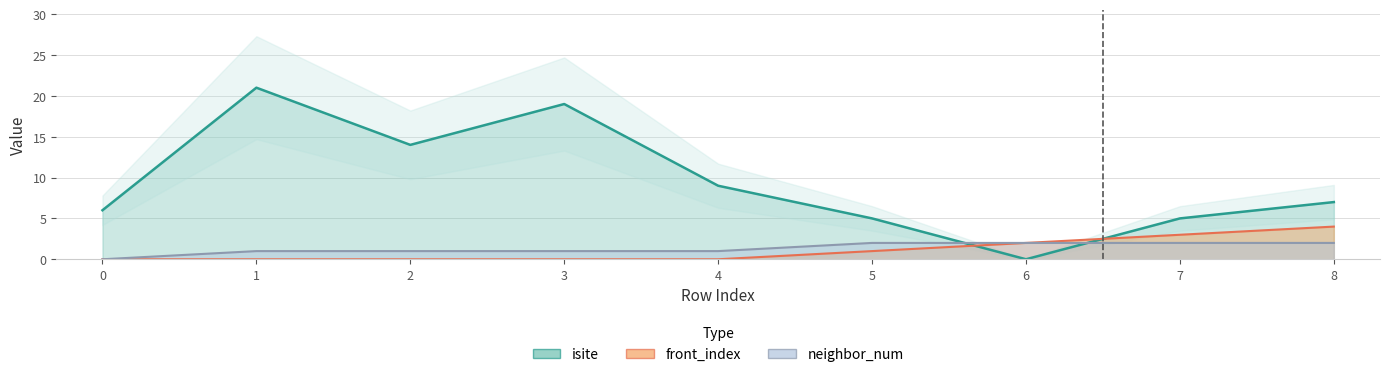

At which label is neighbor_num closest to 1?

1